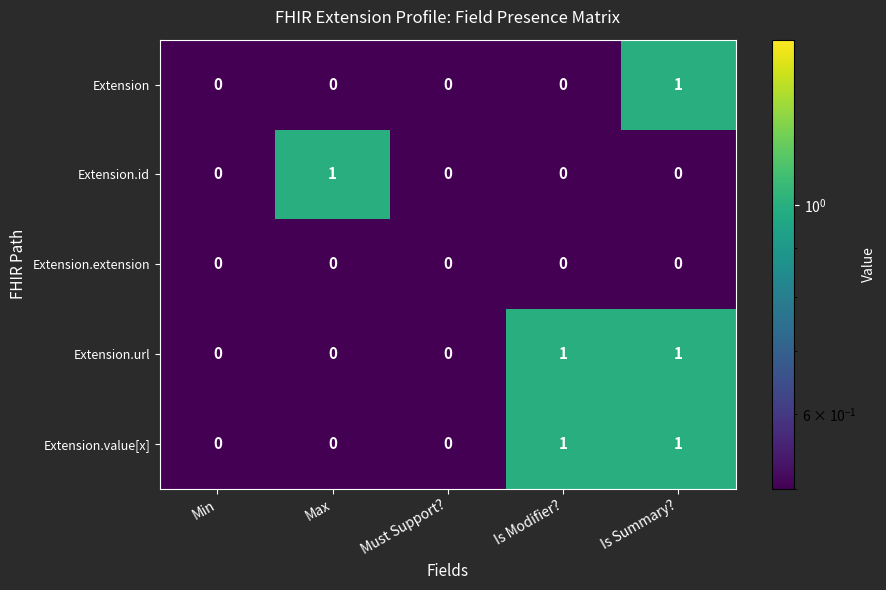

Count the number of categories in the chart.

5